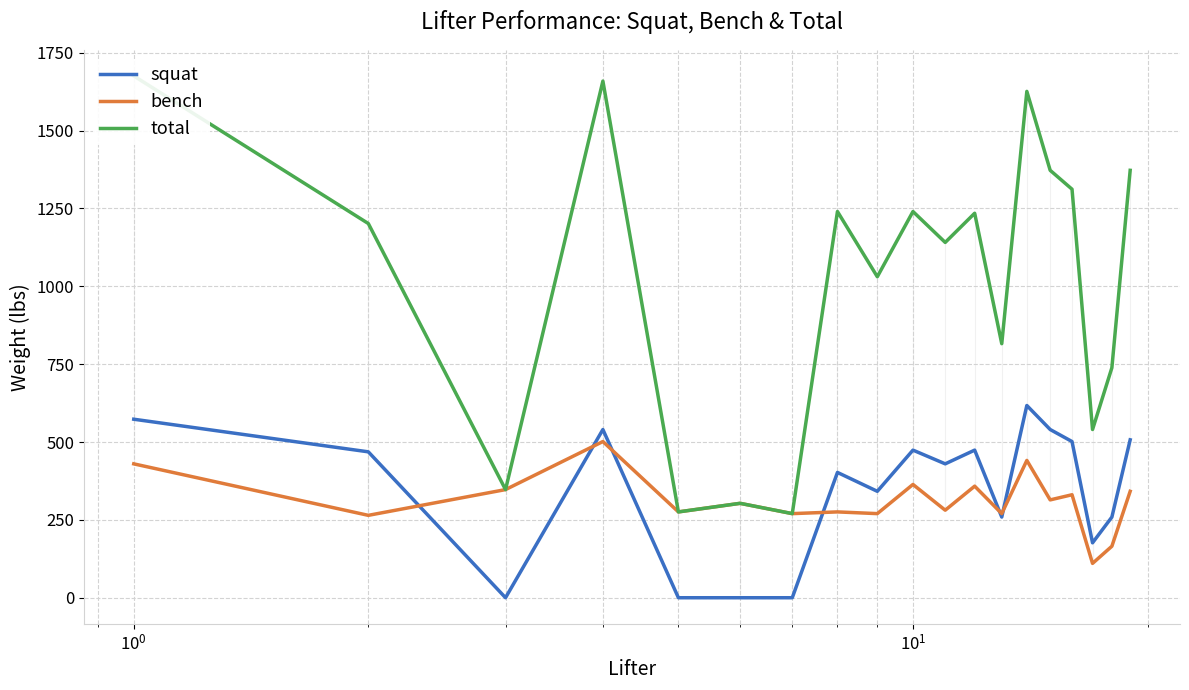

What is the highest value of the squat series?

617.3